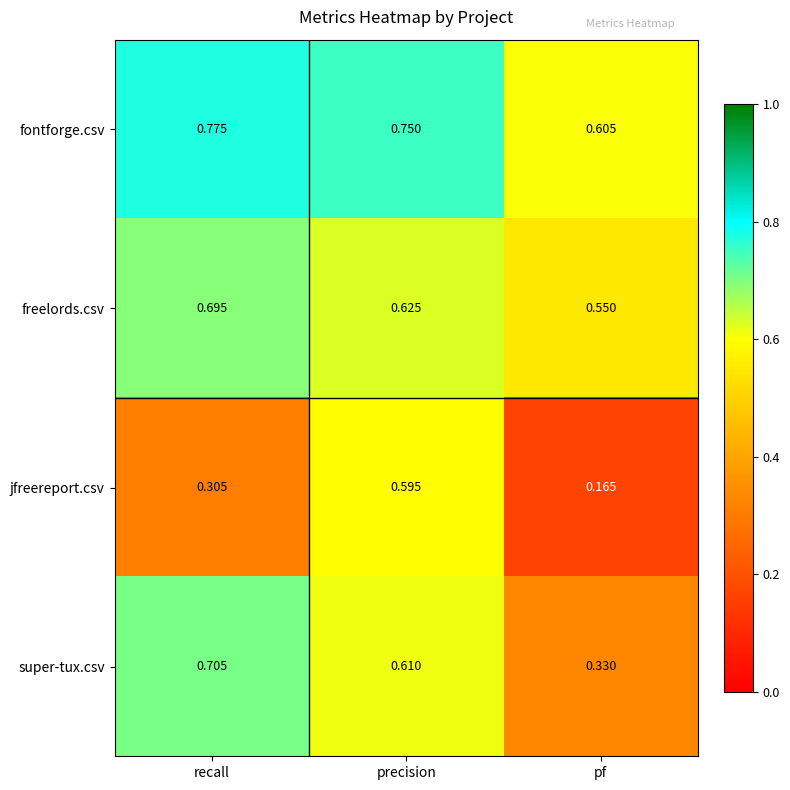

Which label corresponds to the smallest value in the chart?

pf